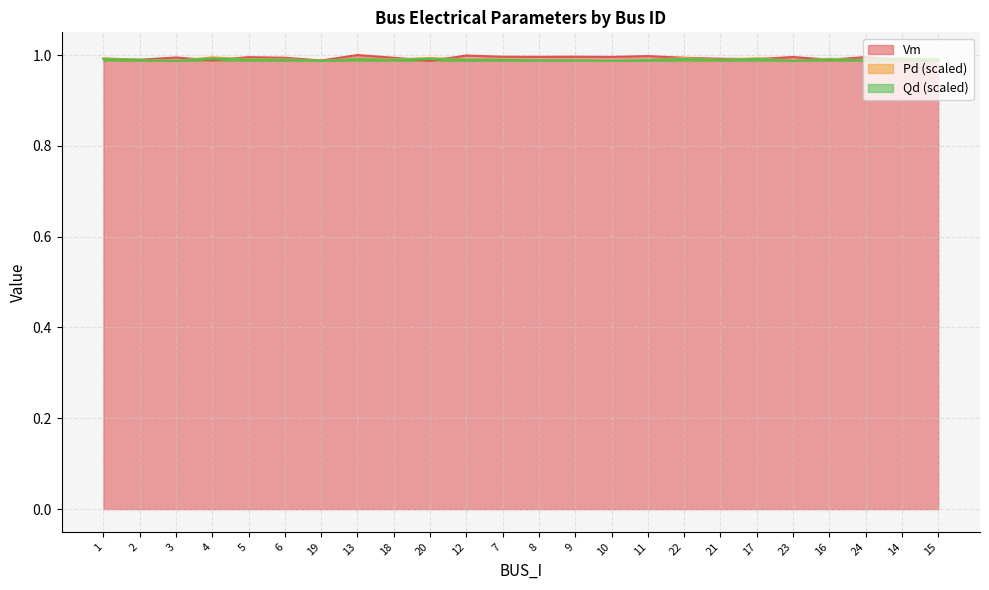

Is it true that Pd equals 1.0 at 6?

True